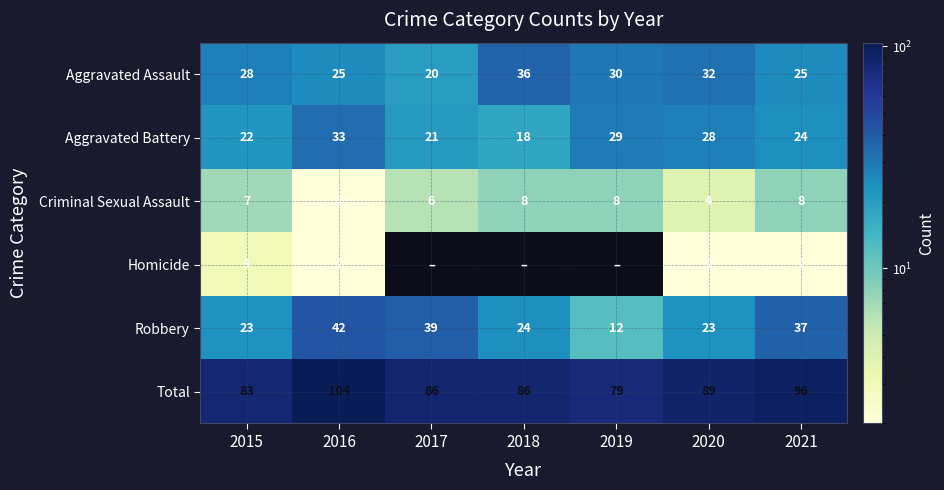

What is the sum of the Homicide values at 2019 and 2021?

2